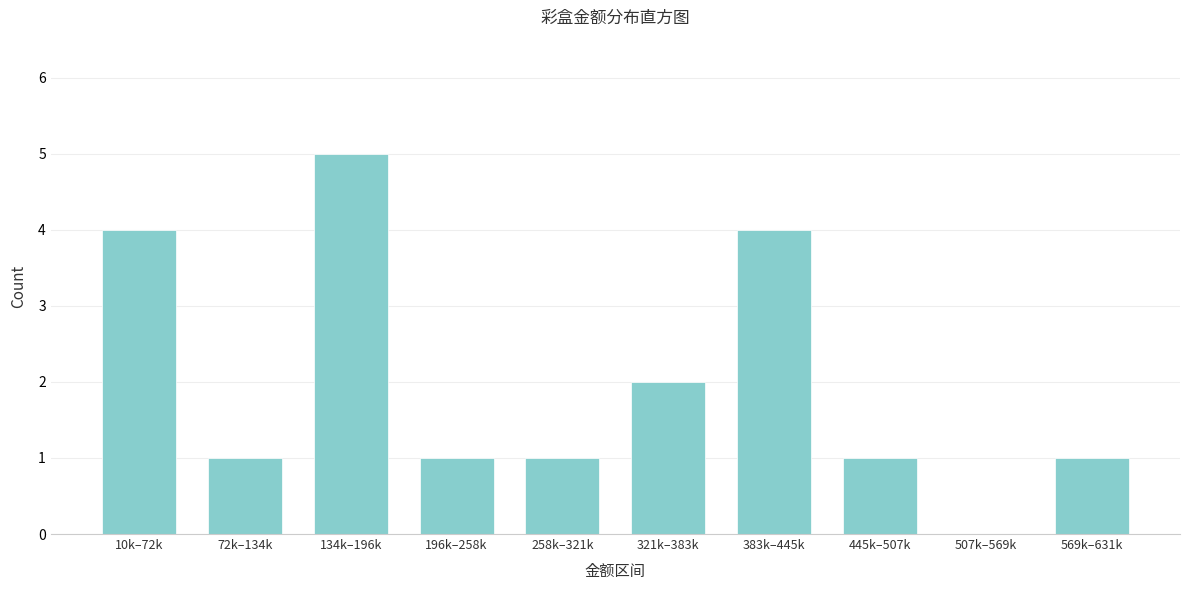

Reading left to right, what are all the values shown in this chart?

10k–72k=4	72k–134k=1	134k–196k=5	196k–258k=1	258k–321k=1	321k–383k=2	383k–445k=4	445k–507k=1	507k–569k=0	569k–631k=1